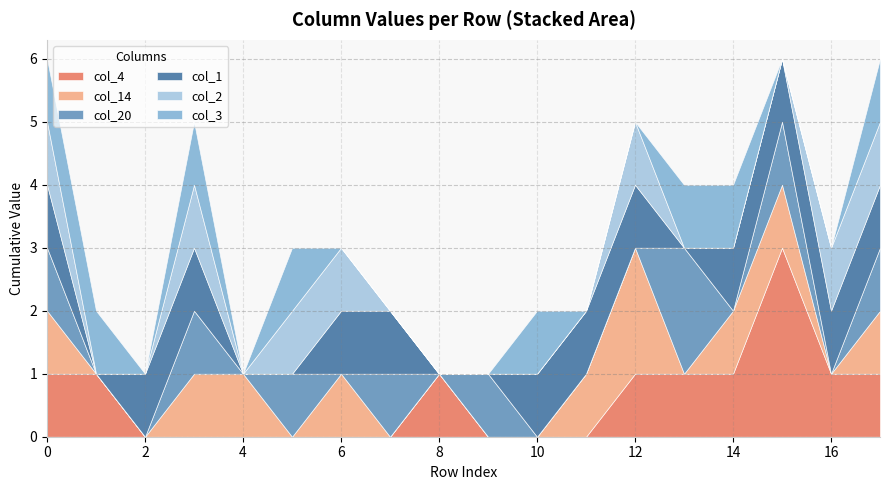

Is it true that col_2 equals 2 at 16?

False